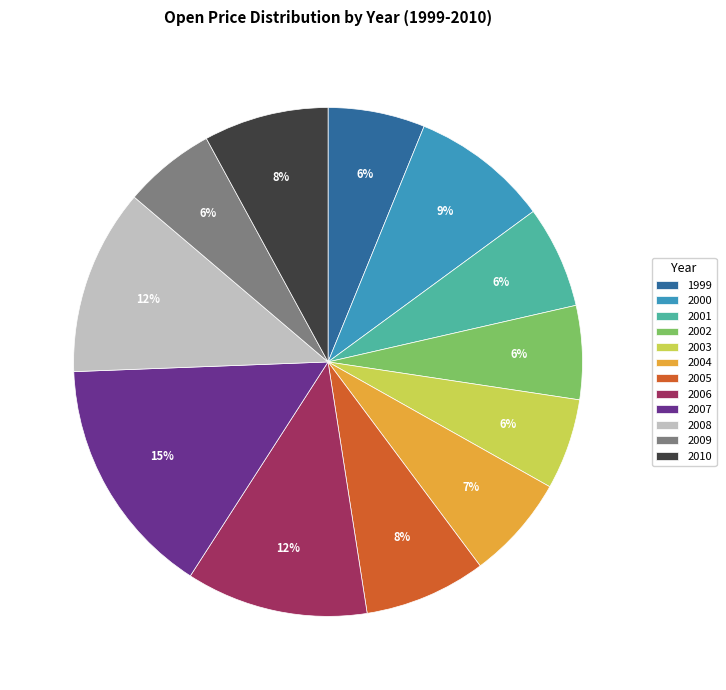

To the nearest percent, what is the average slice percentage?

8%